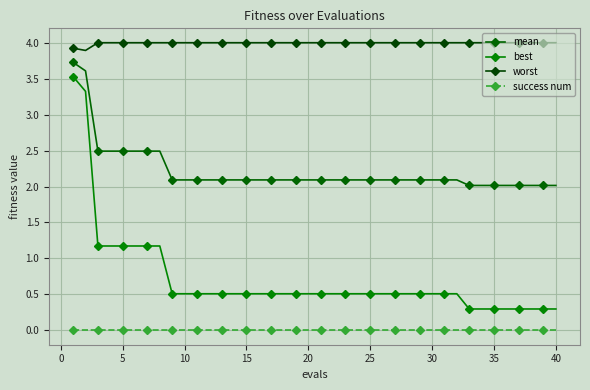

What is the value of the mean point at the 23rd from the left?

2.1